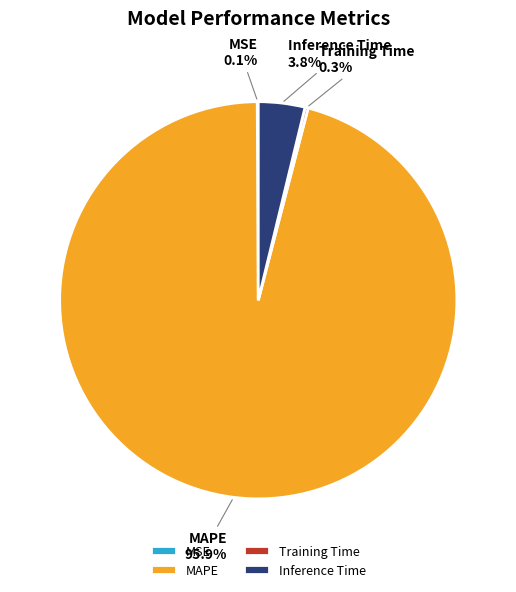

Which slice is the largest?

MAPE